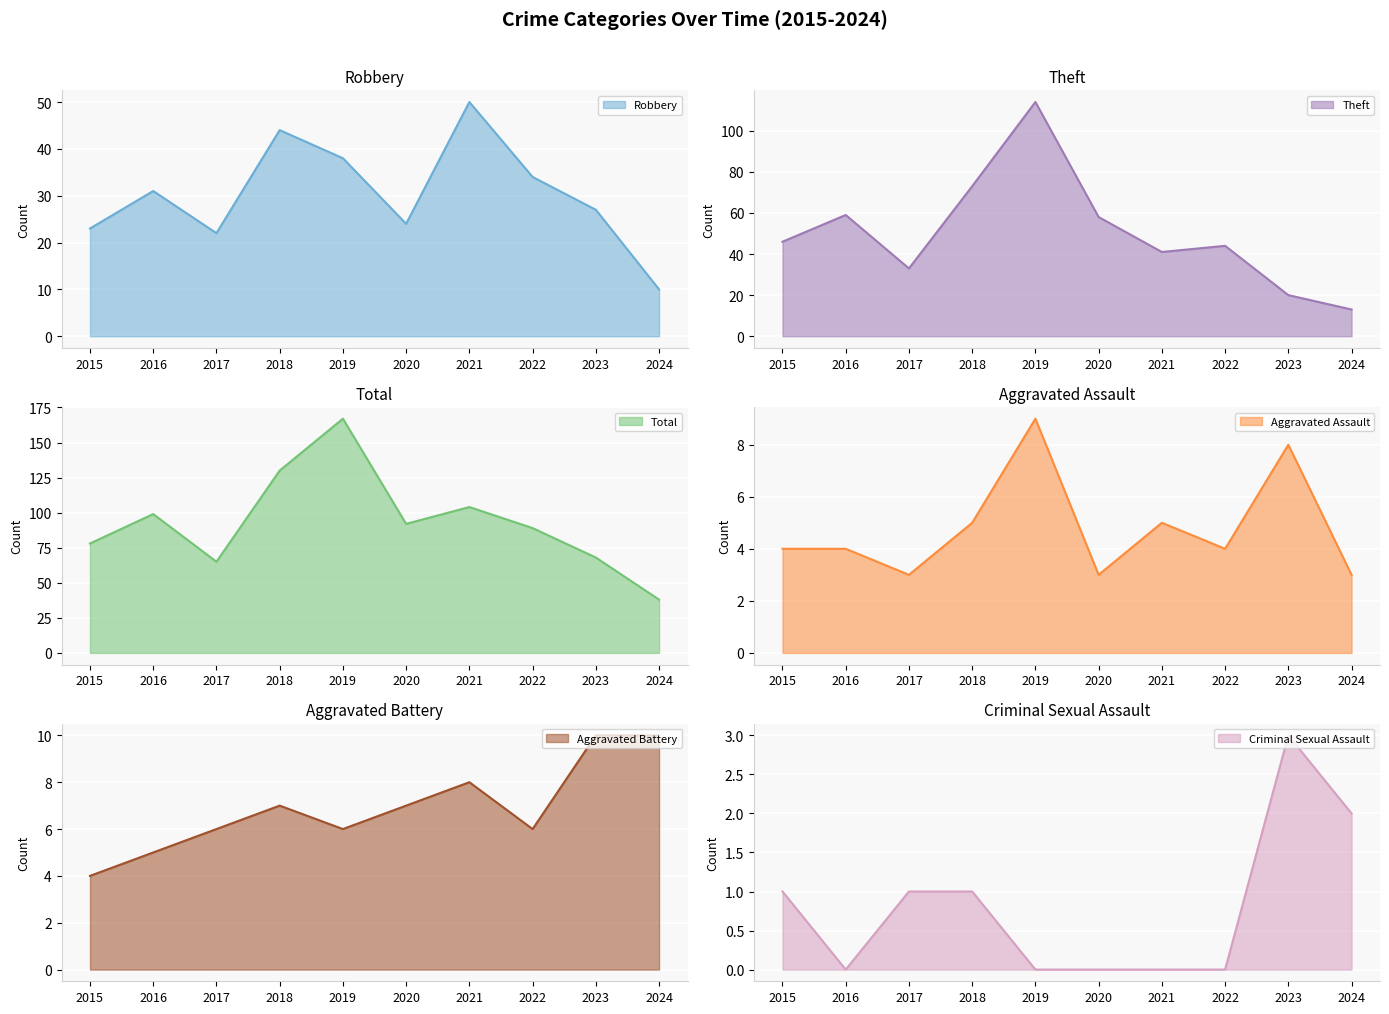

At which label does Criminal Sexual Assault first exceed 1?

2023